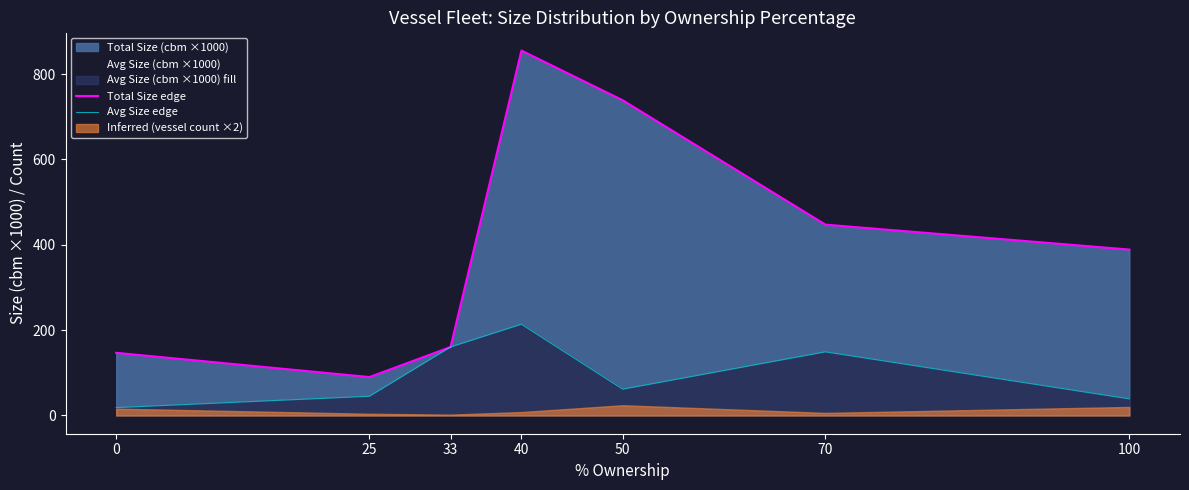

How many lines are shown in the chart?

2